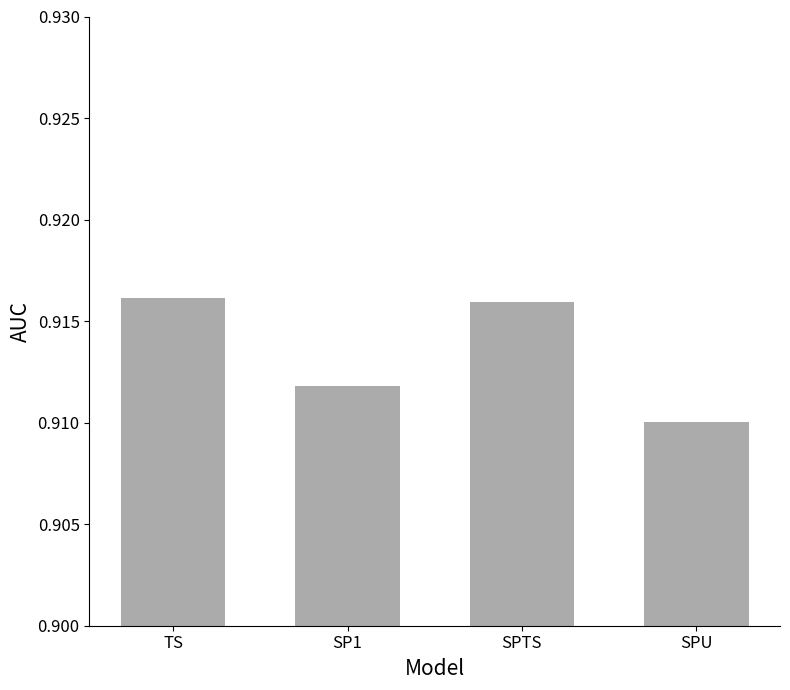

Are the bars grouped side by side (vs. stacked)?

No